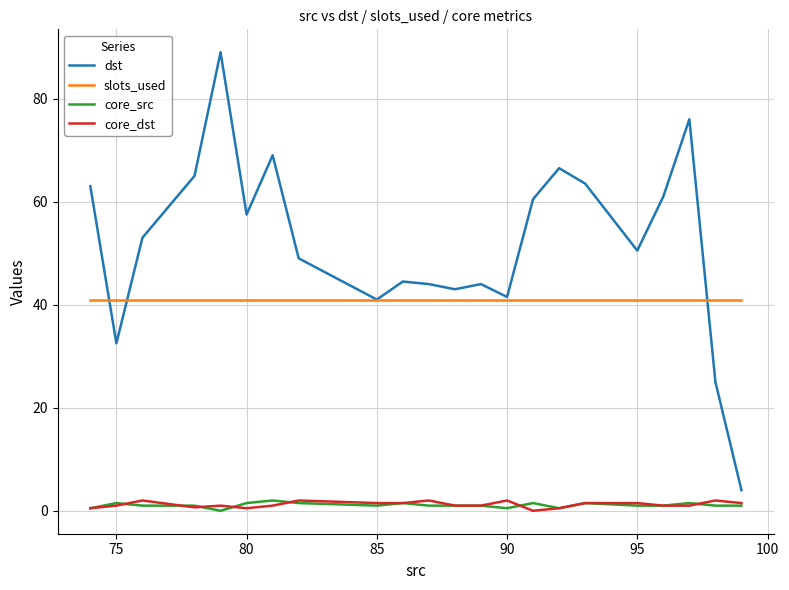

True or false: core_src and slots_used cross at least once.

False